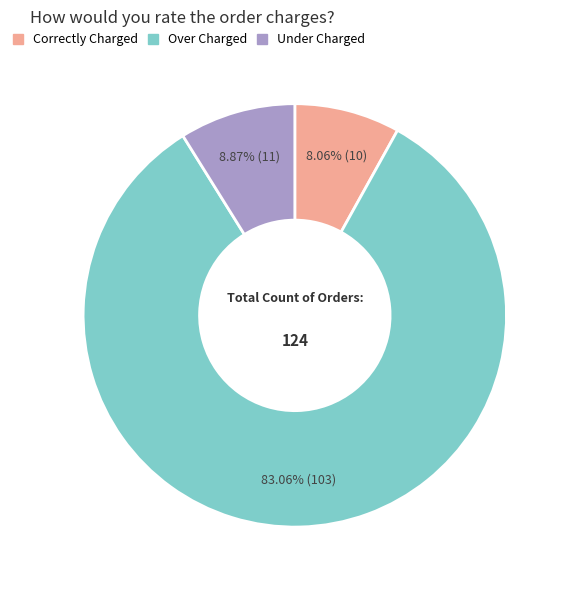

Which category accounts for the majority?

Over Charged